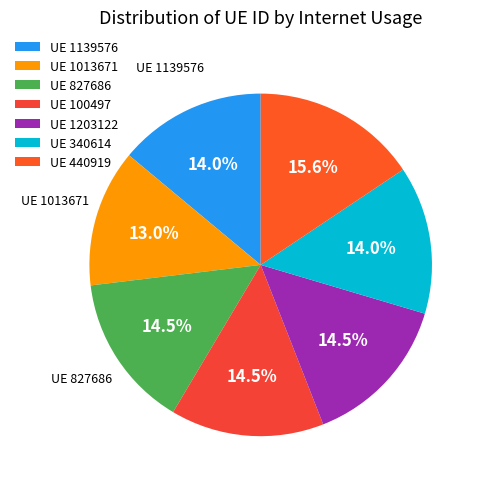

How many slices are in this pie chart?

7